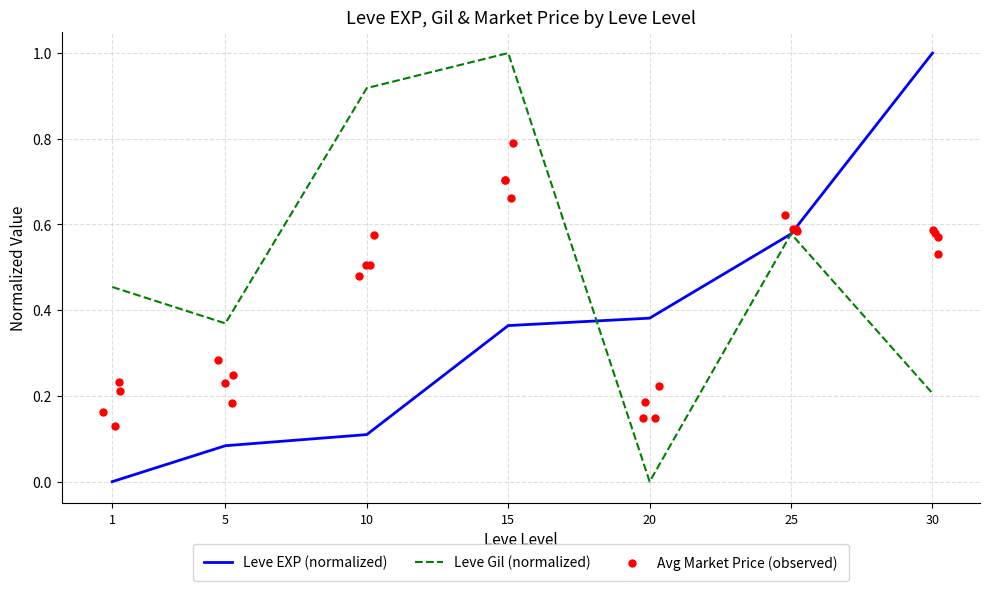

Which series has the largest Y range (max minus min)?

Leve EXP (normalized)